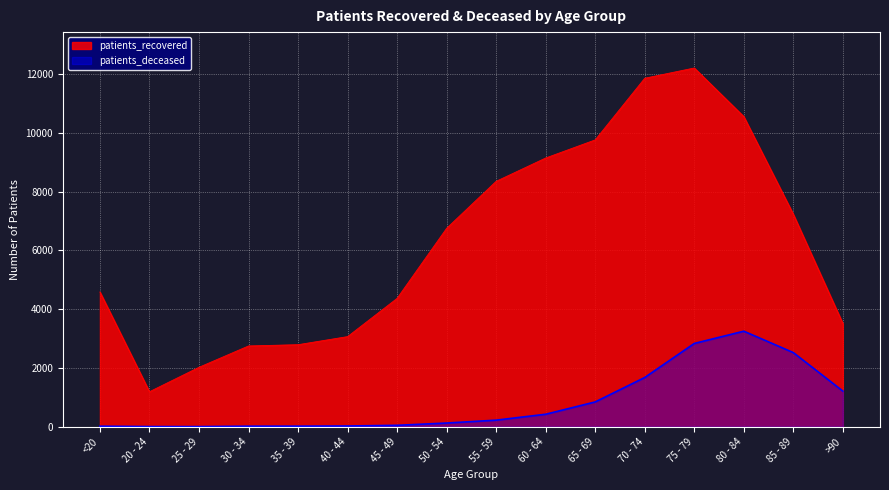

At 30 - 34, list the series in order from smallest to largest.

patients_deceased, patients_recovered